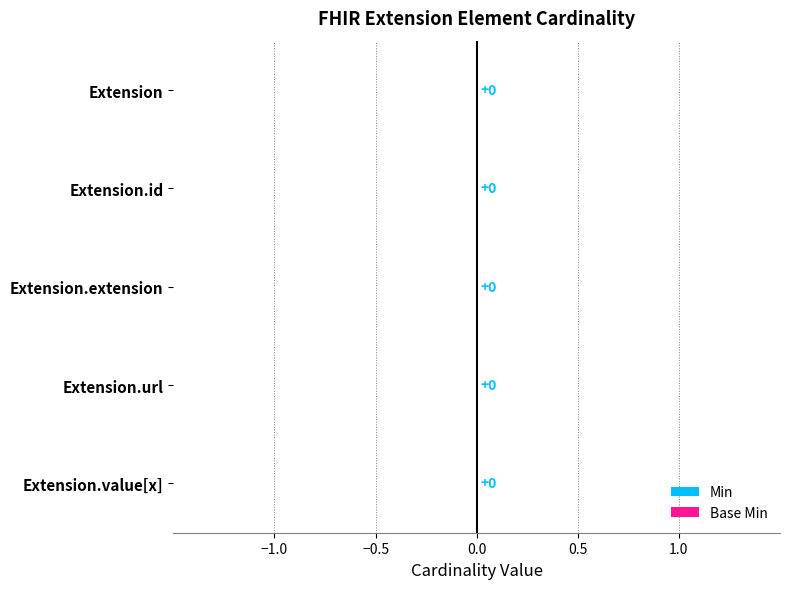

How many distinct data groups are displayed?

2